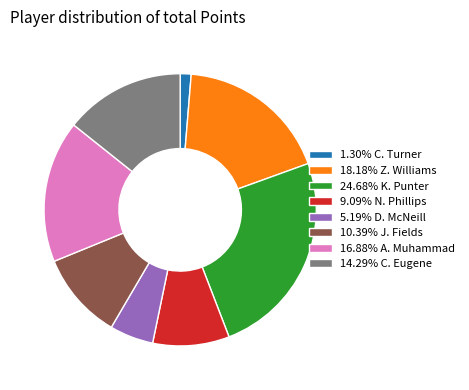

Does any single category account for the majority?

No